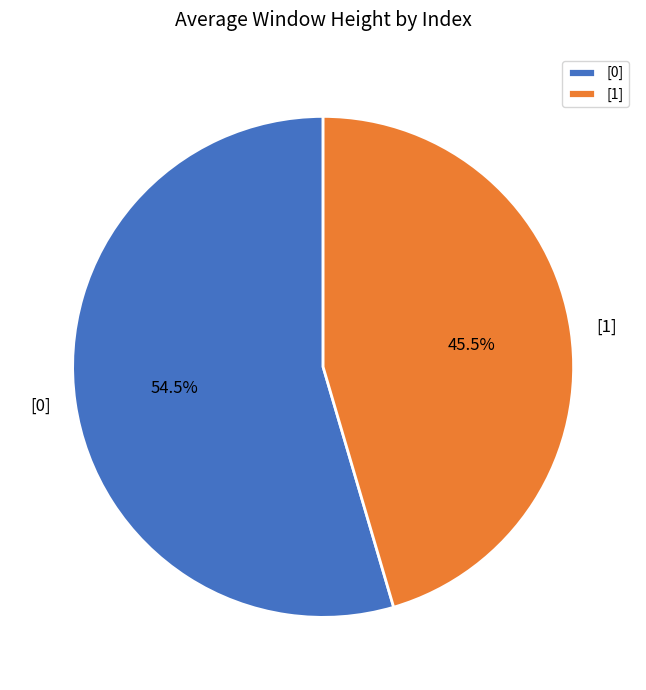

To the nearest percent, what is the difference between the [1] and [0] slice percentages?

9%